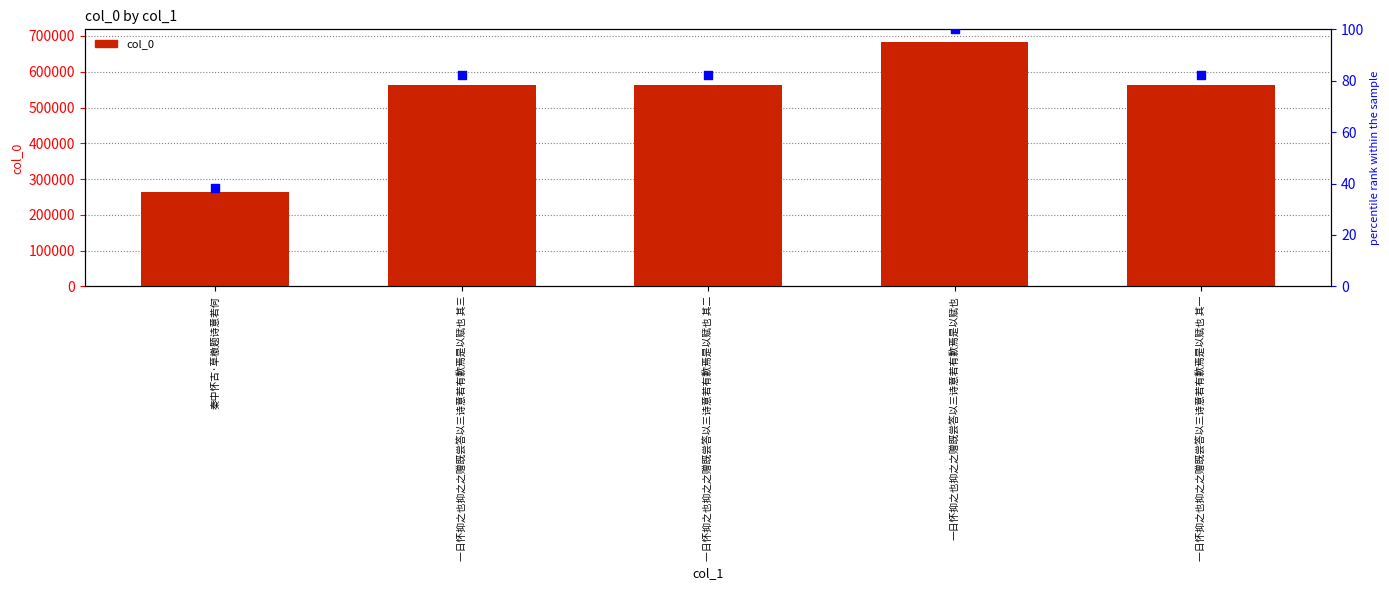

What is the total value across all series at 一日怀抑之也抑之之赠既尝答以三诗意若有歉焉是以赋也 其二?

563562.3